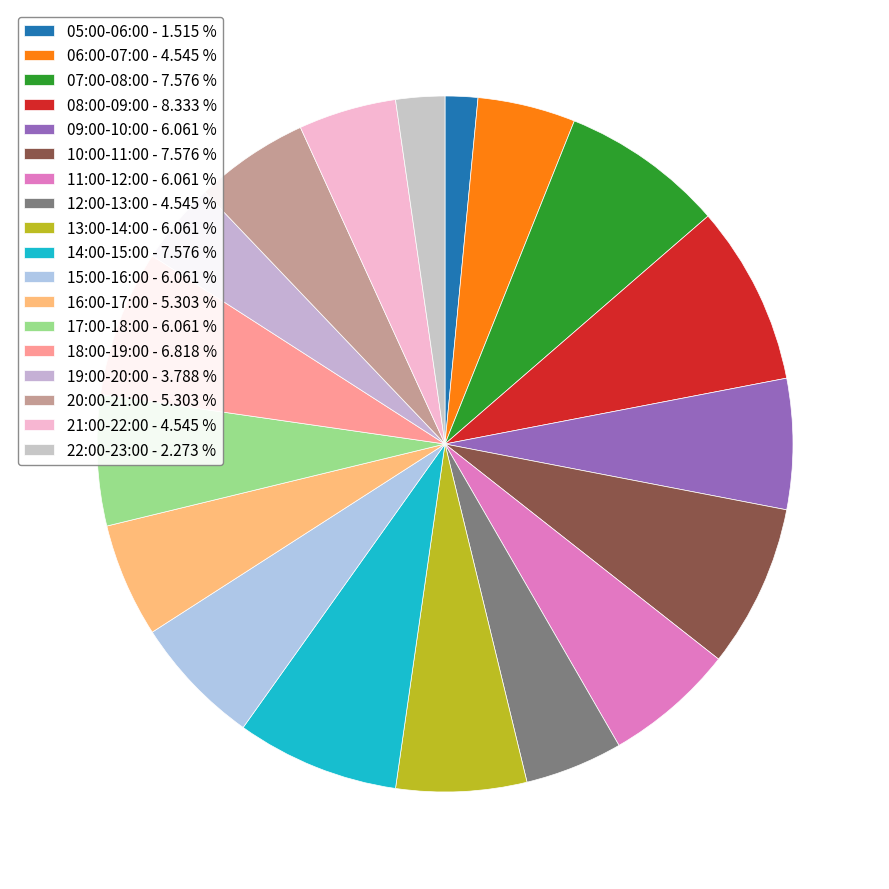

Rank the categories by value from highest to lowest.

08:00-09:00, 07:00-08:00, 10:00-11:00, 14:00-15:00, 18:00-19:00, 09:00-10:00, 11:00-12:00, 13:00-14:00, 15:00-16:00, 17:00-18:00, 16:00-17:00, 20:00-21:00, 06:00-07:00, 12:00-13:00, 21:00-22:00, 19:00-20:00, 22:00-23:00, 05:00-06:00